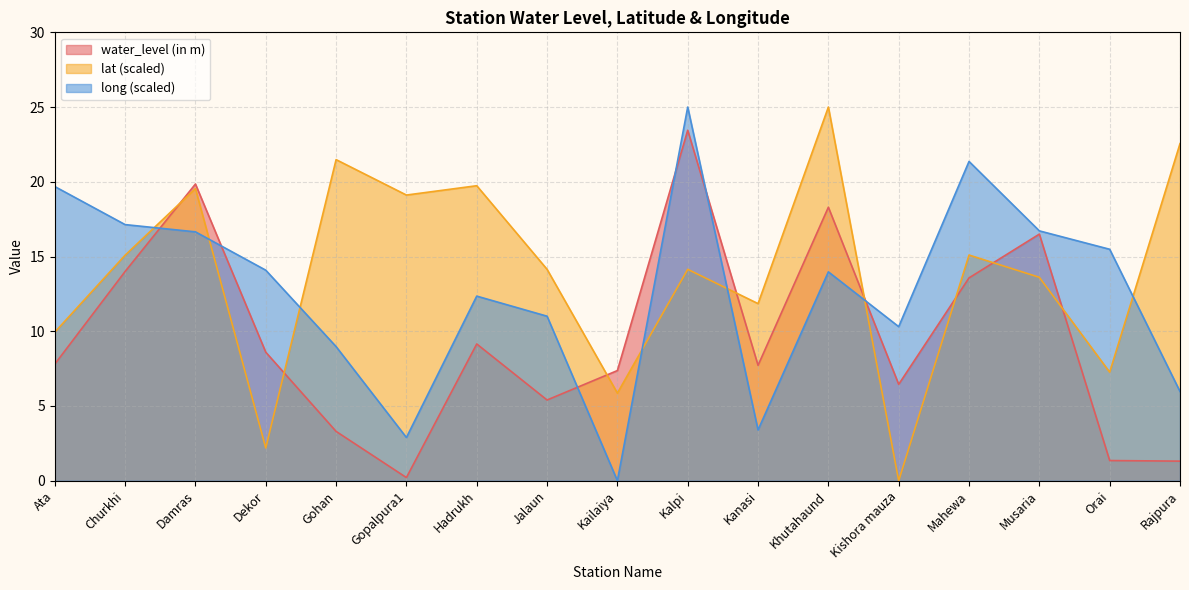

Is it true that water_level (in m) equals 8.9 at Jalaun?

False